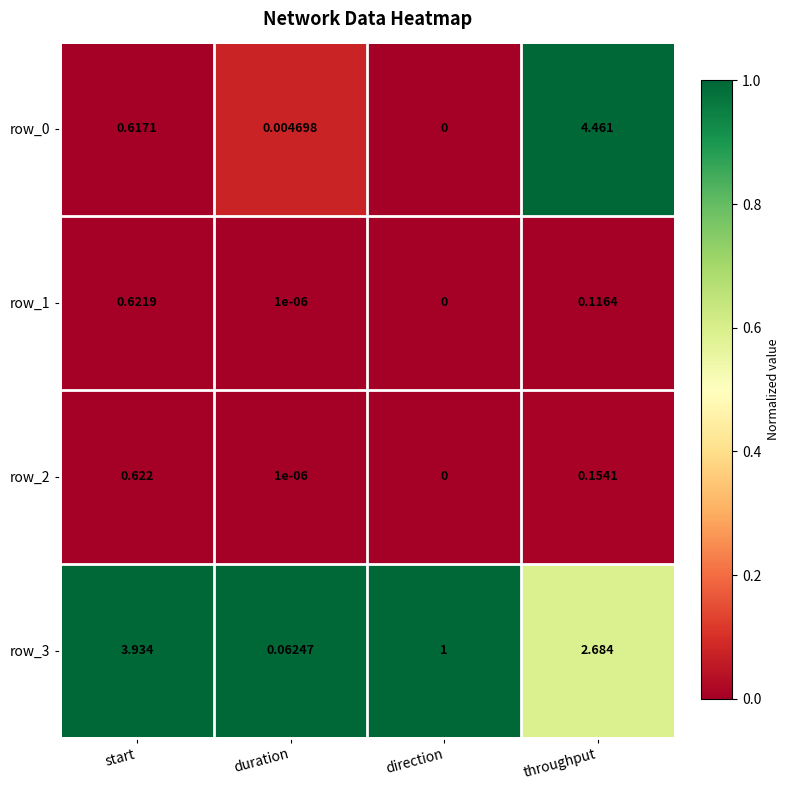

Which series changed the most between start and direction?

row_3